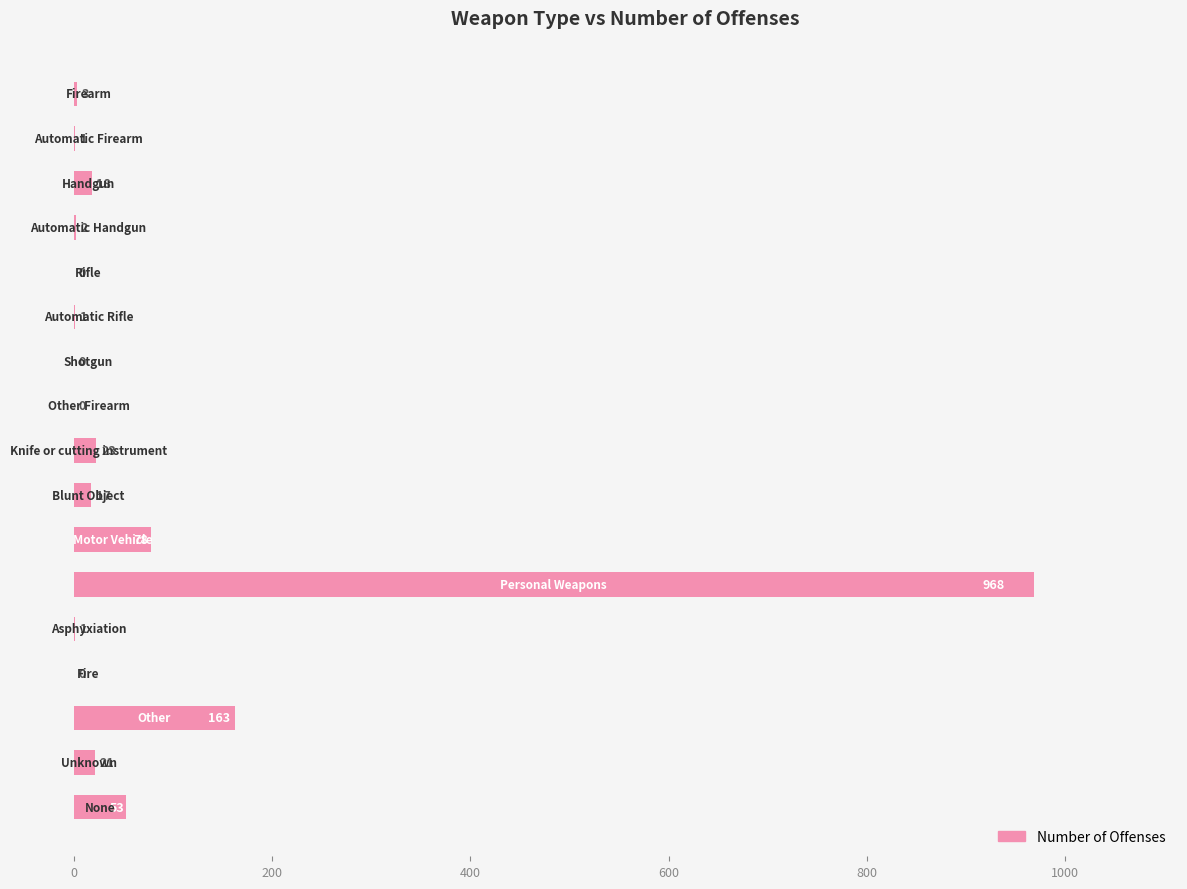

What is the sum of all values?

1349